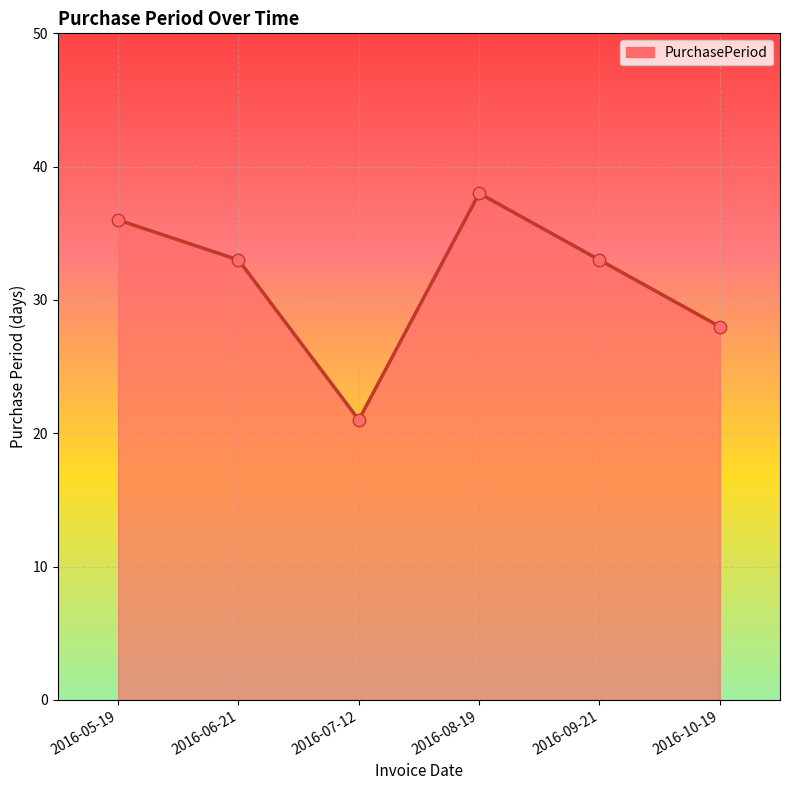

What is the ratio of the value at 2016-05-19 to the value at 2016-08-19?

0.9